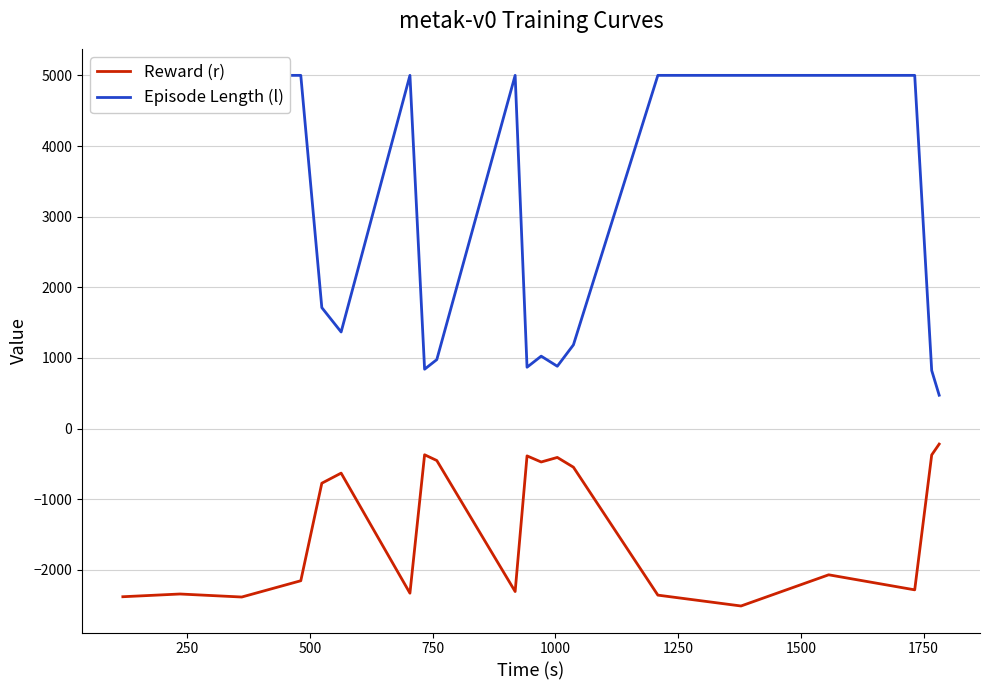

What value does the Episode Length (l) series have at 1500?

5001.0